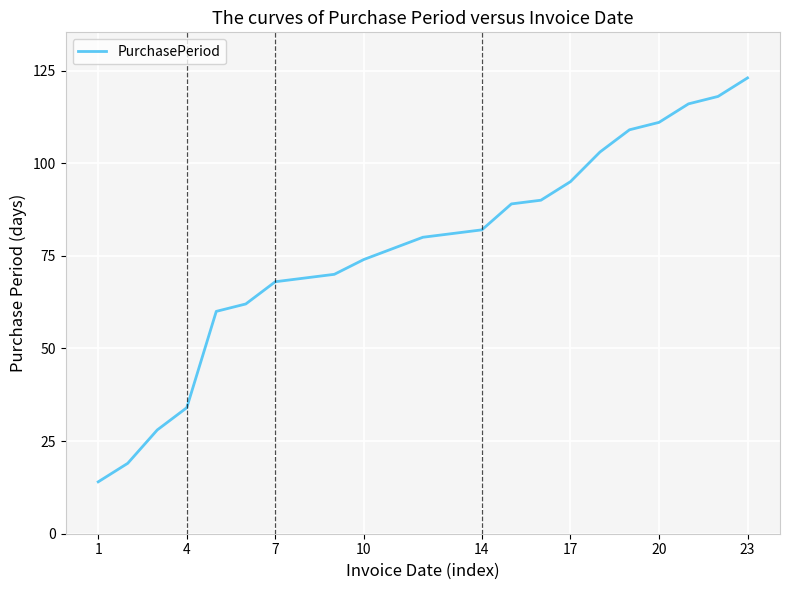

Does the chart display data point markers on the line(s)?

No